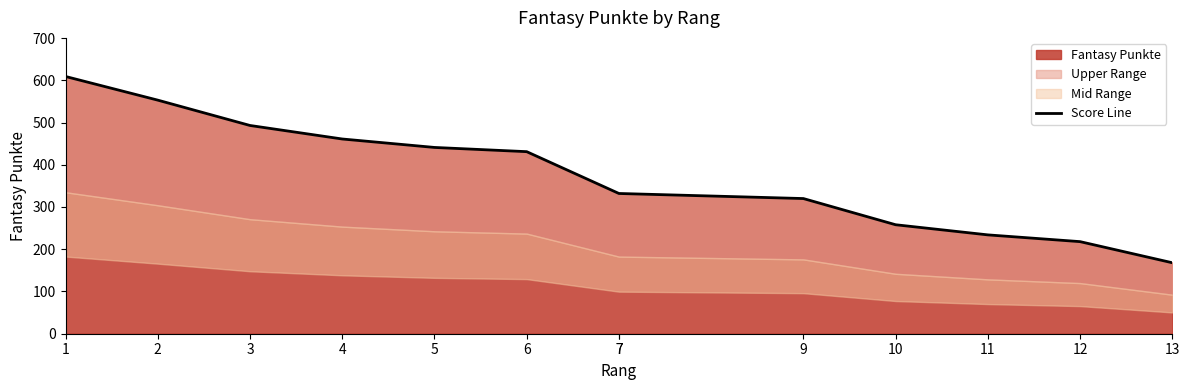

Approximately how many times larger is the value at 6 compared to 13?

2.6